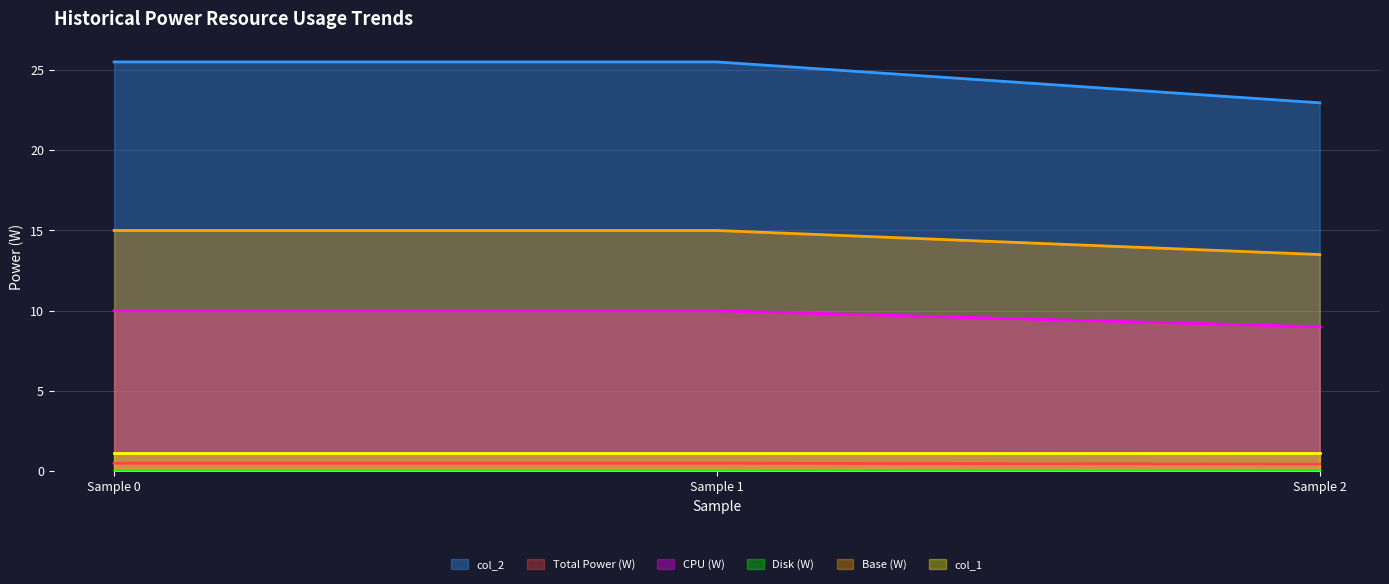

What is the difference between the second highest and minimum values in the CPU (W) series?

1.0